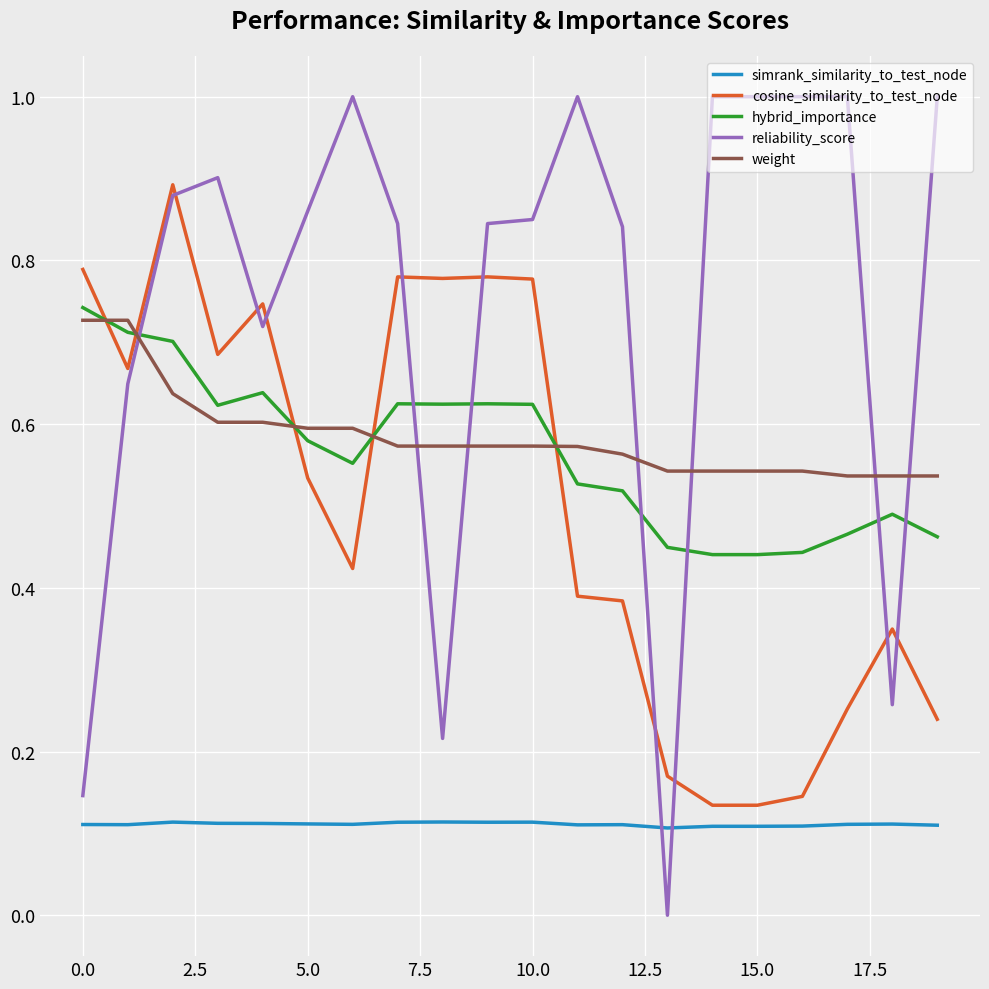

Which series has the largest total across all categories?

reliability_score